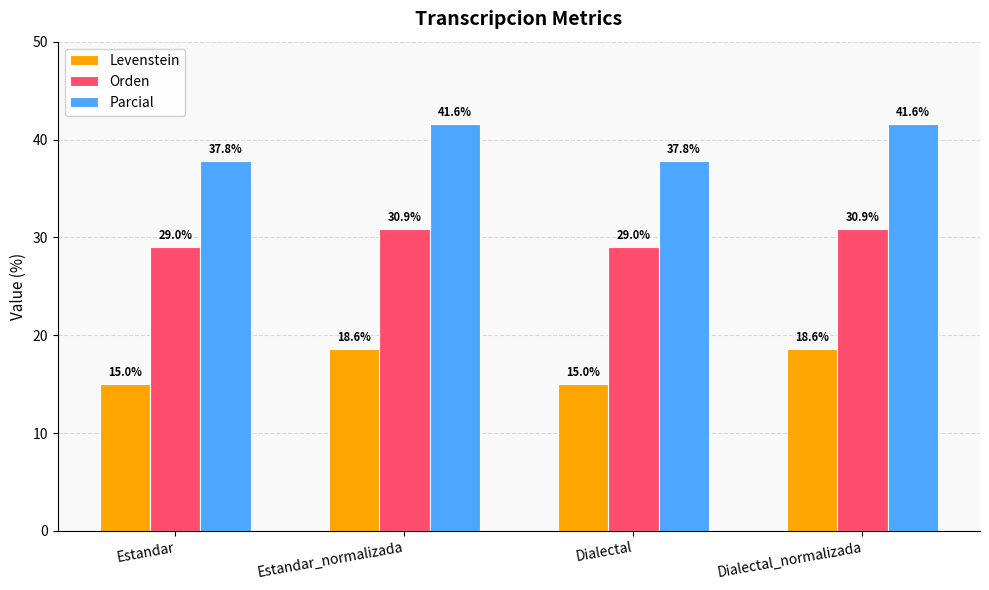

Which series has the largest total across all categories?

Parcial